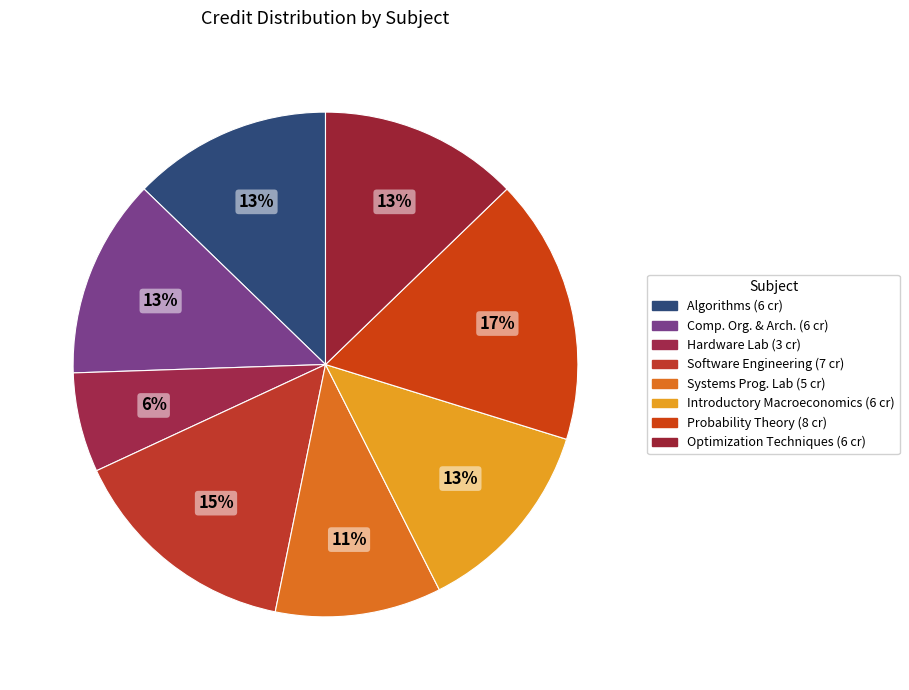

How many segments does this pie chart have?

8